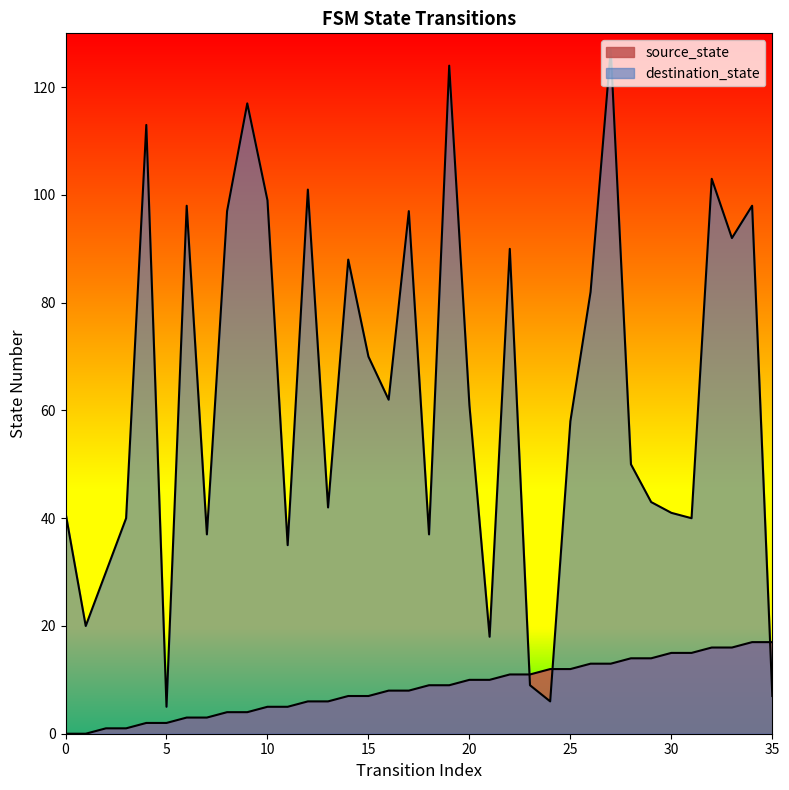

The value of destination_state at 31 is 15. True or false?

False